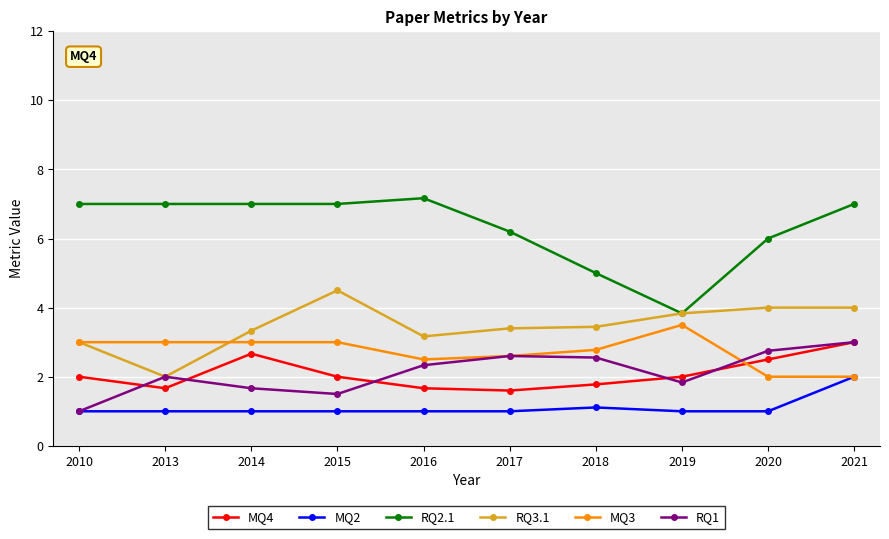

What are all the series names shown in the legend?

MQ4, MQ2, RQ2.1, RQ3.1, MQ3, RQ1